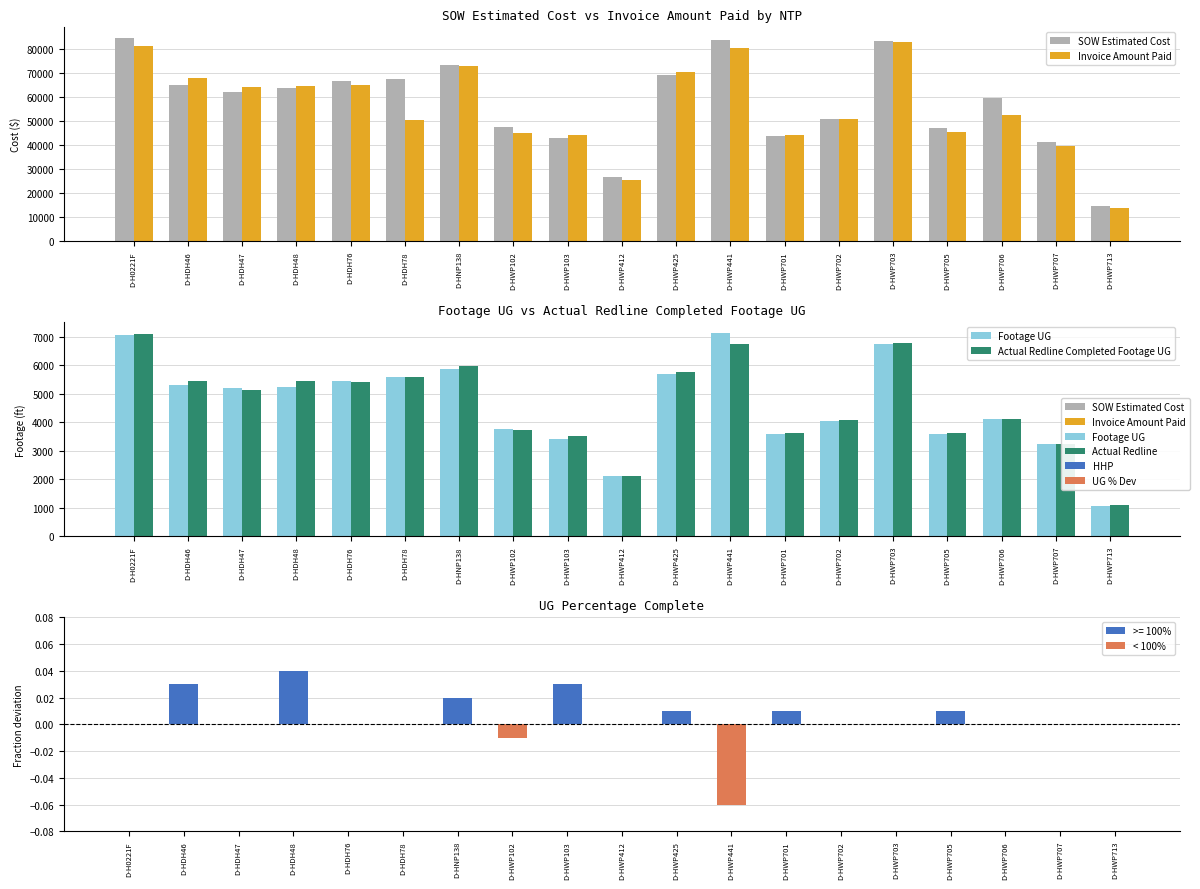

How many values in UG Pct Deviation from 100% are below zero?

2